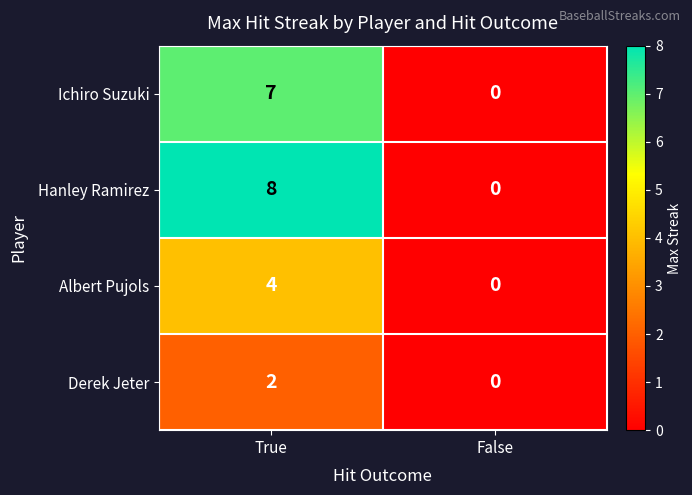

Read the Hanley Ramirez value at True.

8